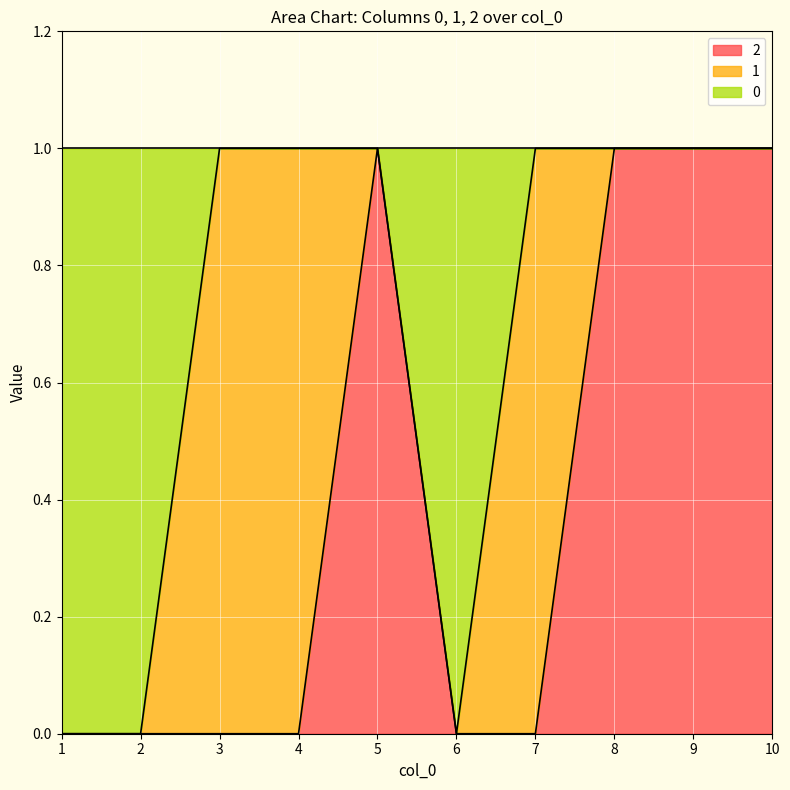

At which label is 2 closest to 0?

1